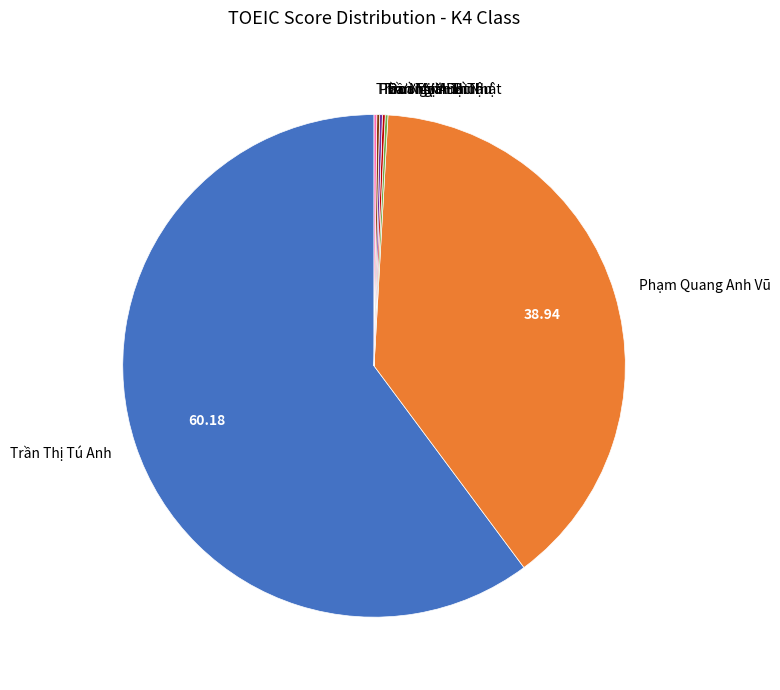

What is the majority slice?

Trần Thị Tú Anh